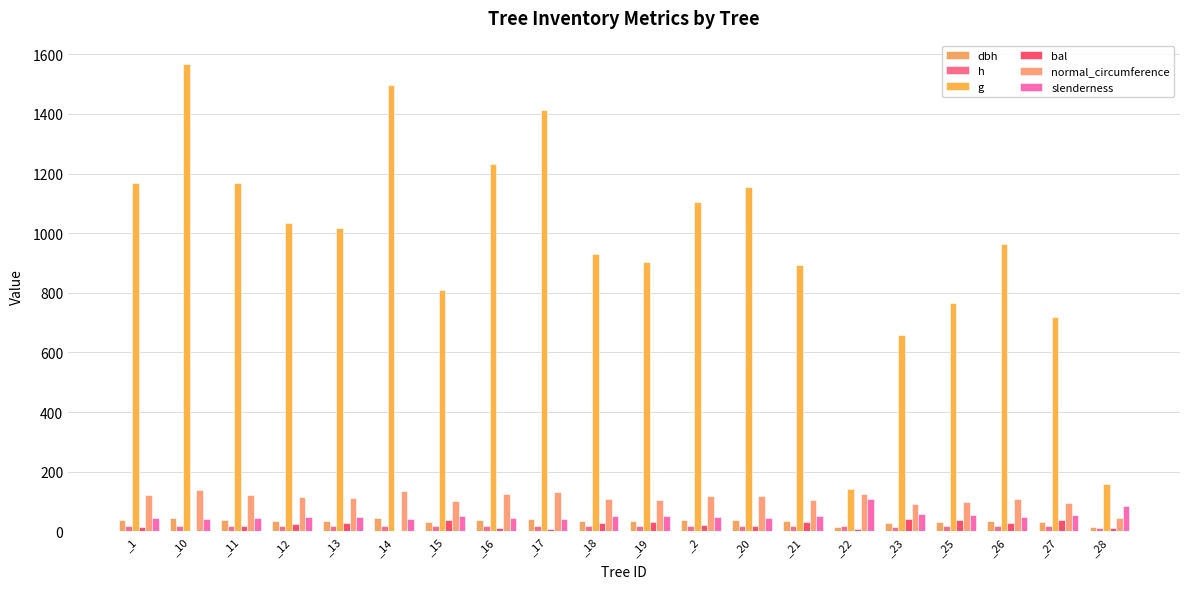

True or false: normal_circumference has a value of 166.7 at _18.

False